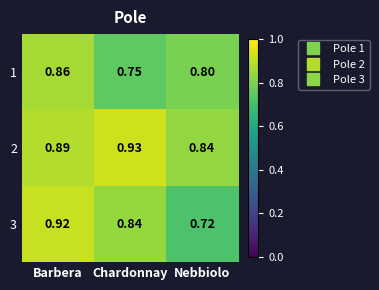

At which category does the chart reach its peak across all series?

Chardonnay